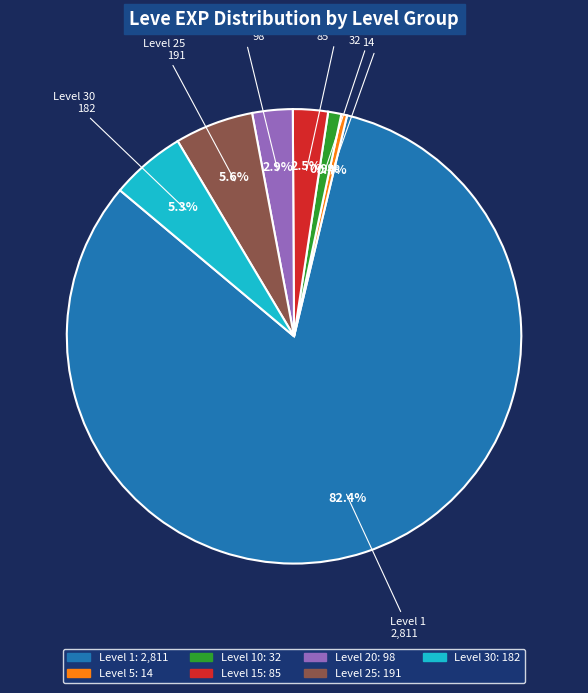

Is there a majority slice in this chart?

Yes